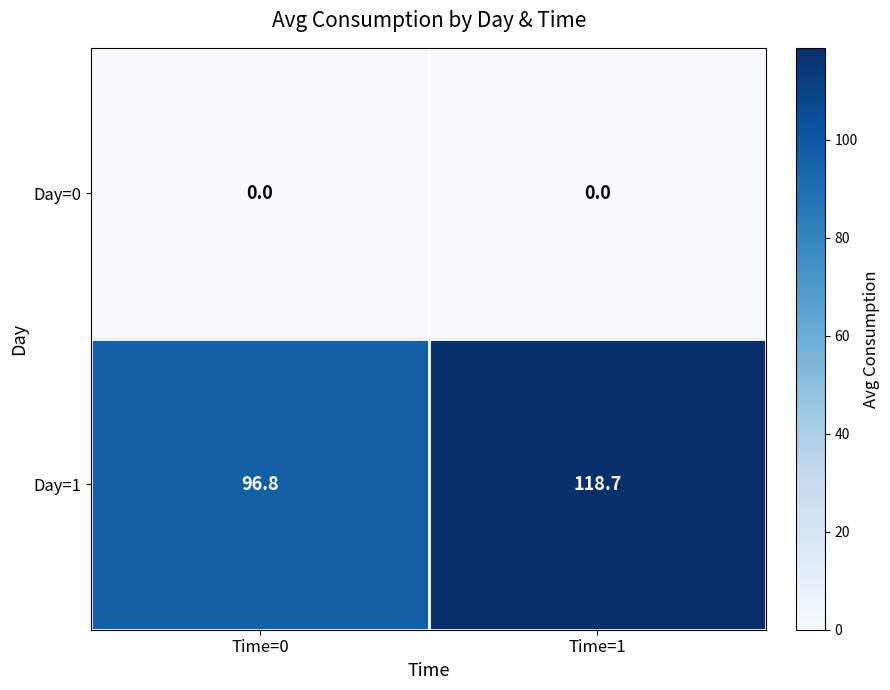

Between Time=0 and Time=1, which series saw the biggest shift?

Day=1